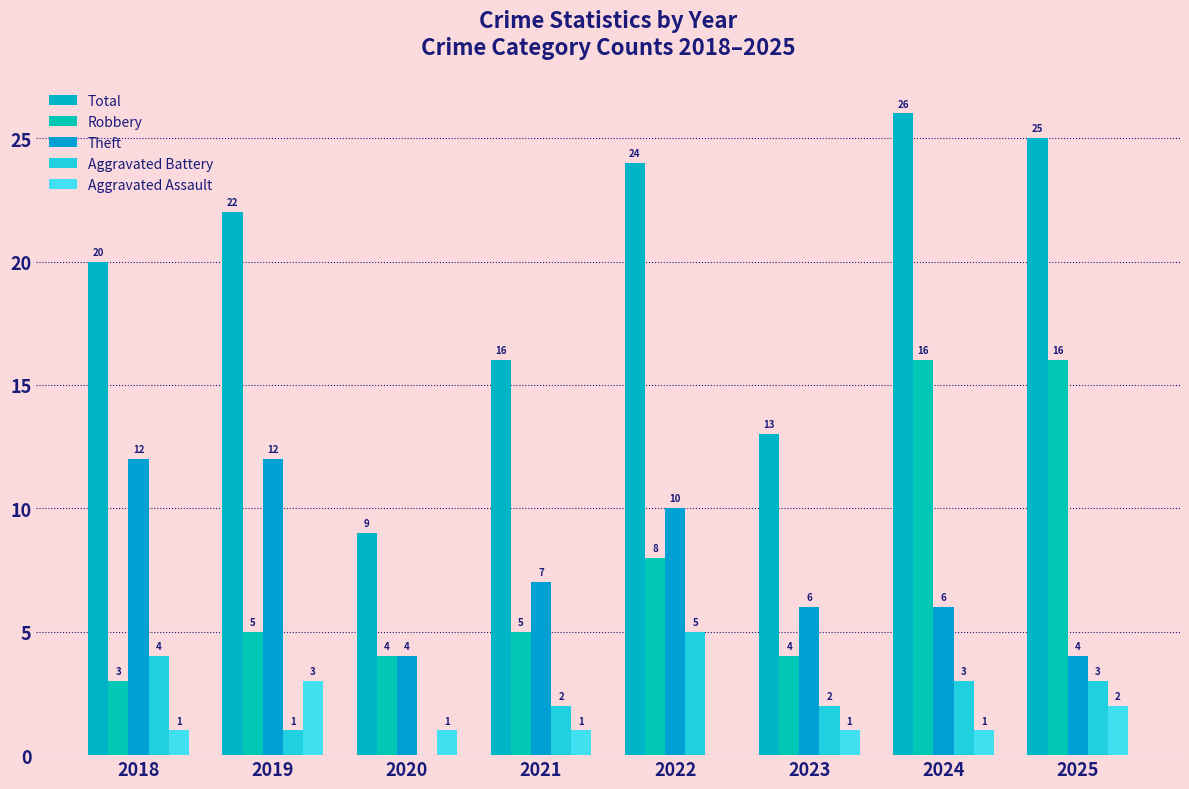

True or false: Robbery has a value of 3 at 2018.

True